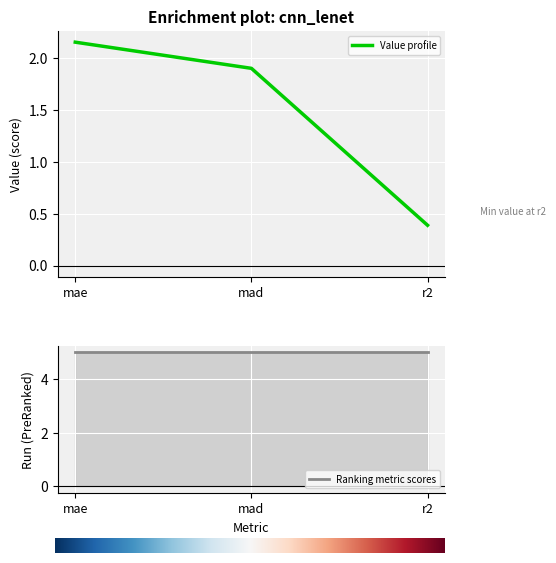

At which label is the value closest to 1?

r2